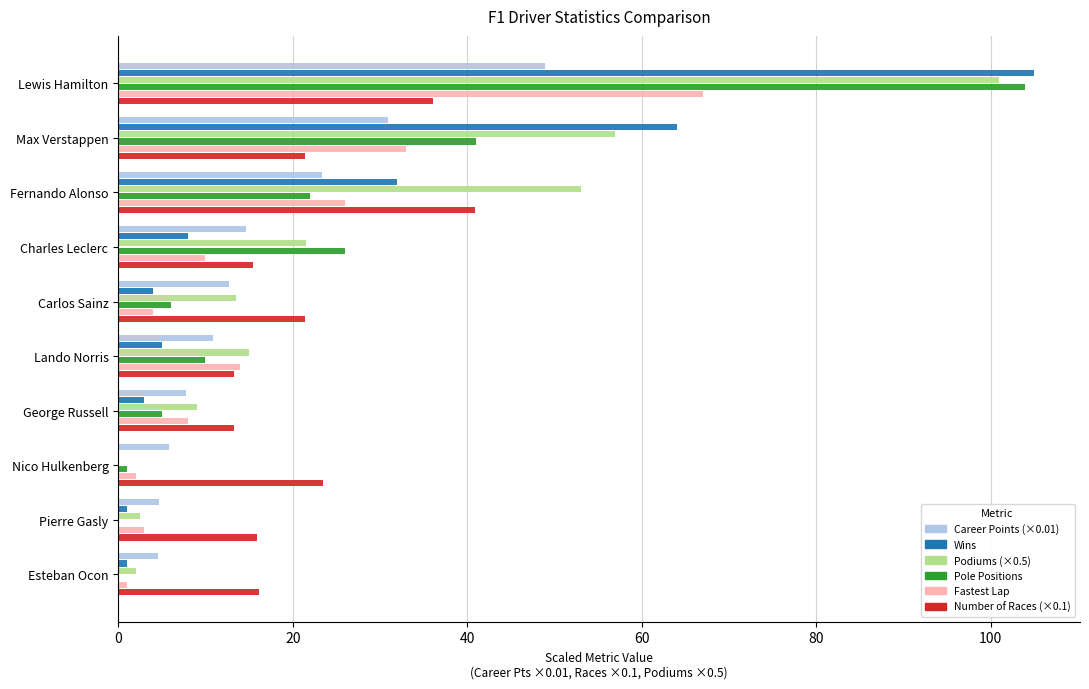

What is the greatest value displayed?

105.0